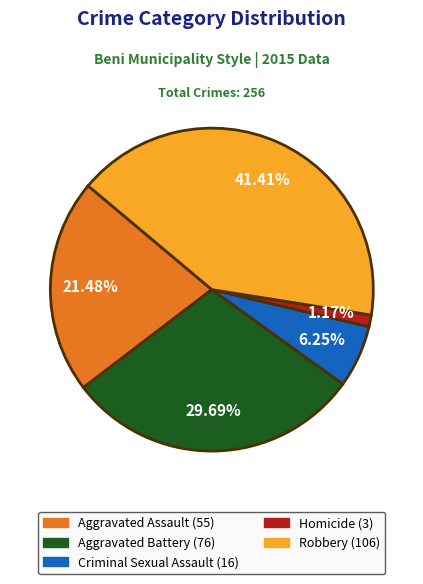

The Aggravated Assault slice represents 28% of the pie. True or false?

False